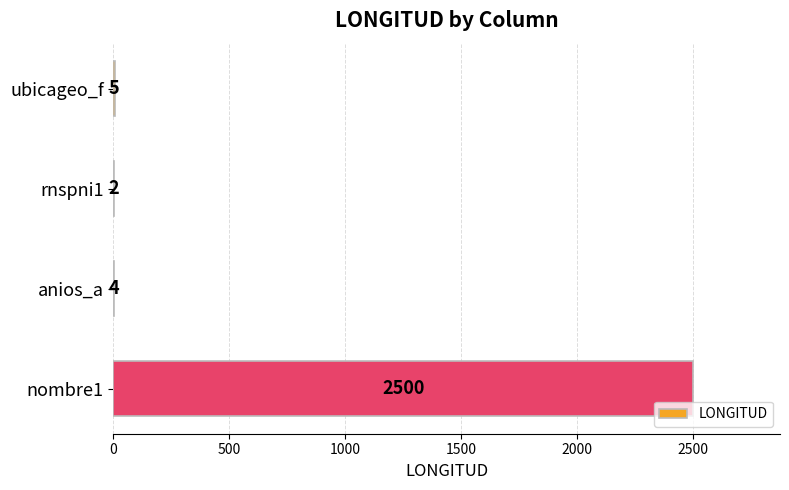

What is the sum of all values?

2511